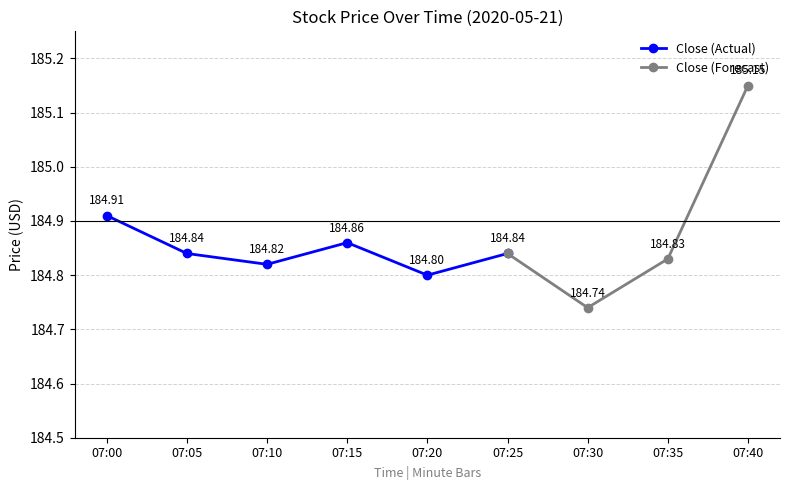

At which category does Close (Actual) reach its first local peak?

07:15